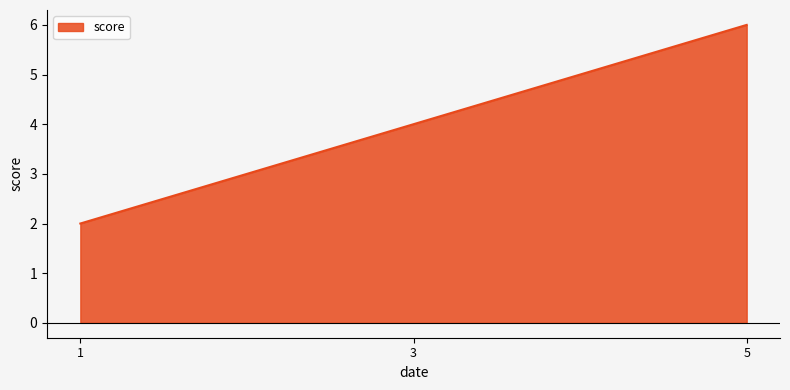

Reading left to right, list all the values displayed in this chart.

2	4	6